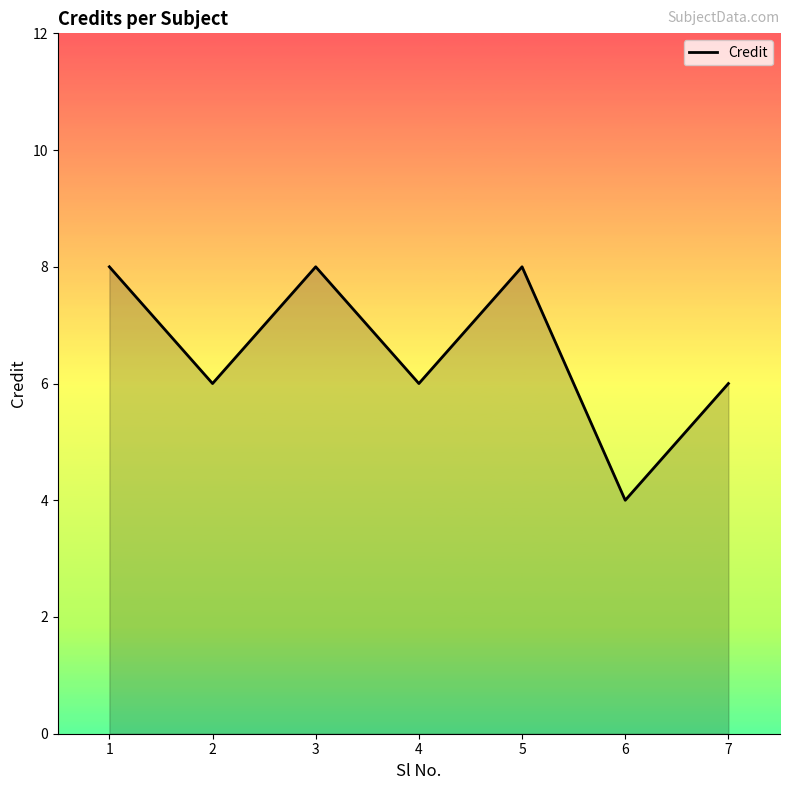

At which category does the data reach its first local valley?

2